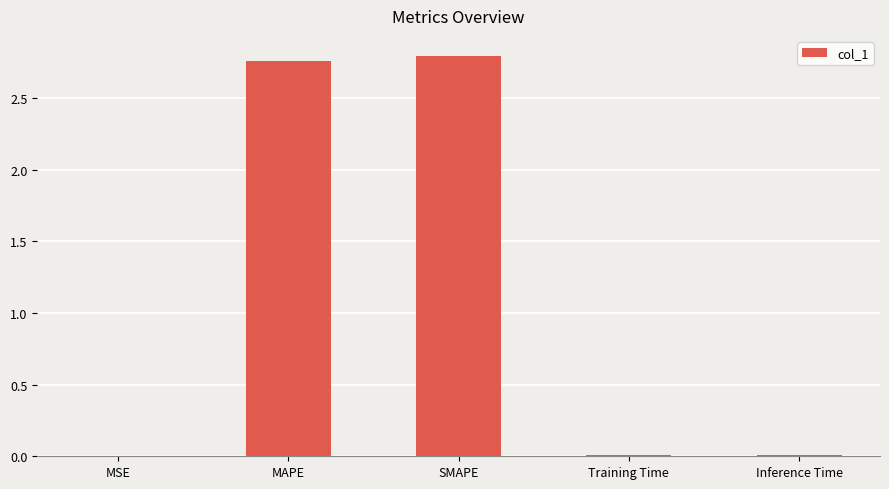

Is it true that the value at Inference Time is 0.0?

True